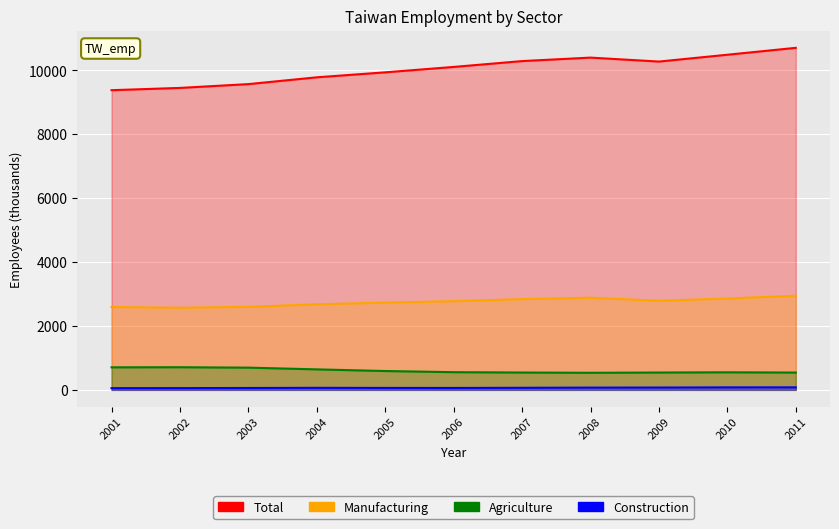

At which category does Total reach its first local valley?

2009